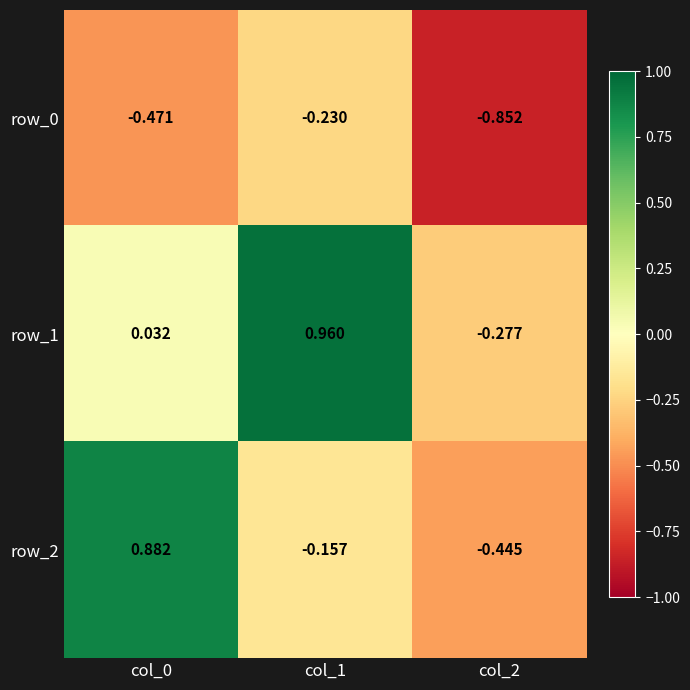

At col_0, list the series in order from largest to smallest.

row_2, row_1, row_0